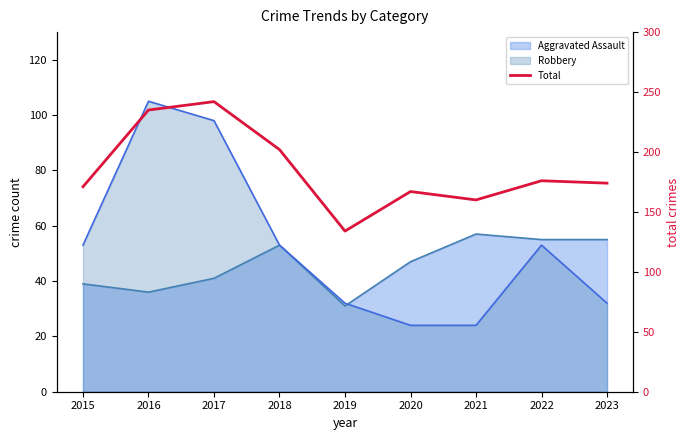

What is the value of the 8th point from the left?

176